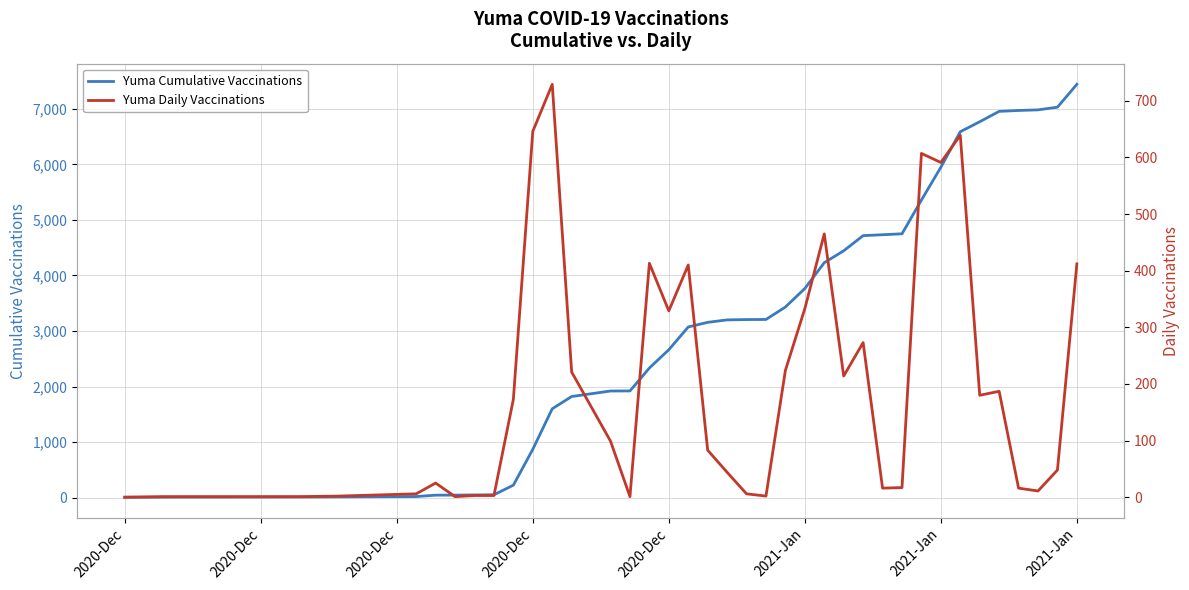

Reading left to right, extract all data points from this chart.

Yuma Cumulative Vaccinations: 7	8	9	10	11	13	19	44	45	48	51	224	870	1599	1820	1919	1920	2333	2662	3072	3155	3199	3205	3207	3431	3764	4229	4443	4716	4732	4749	5356	5947	6586	6766	6953	6969	6980	7028	7440
Yuma Daily Vaccinations: 0	1	1	1	1	2	6	25	1	3	3	173	646	729	221	99	1	413	329	410	83	44	6	2	224	333	465	214	273	16	17	607	591	639	180	187	16	11	48	412